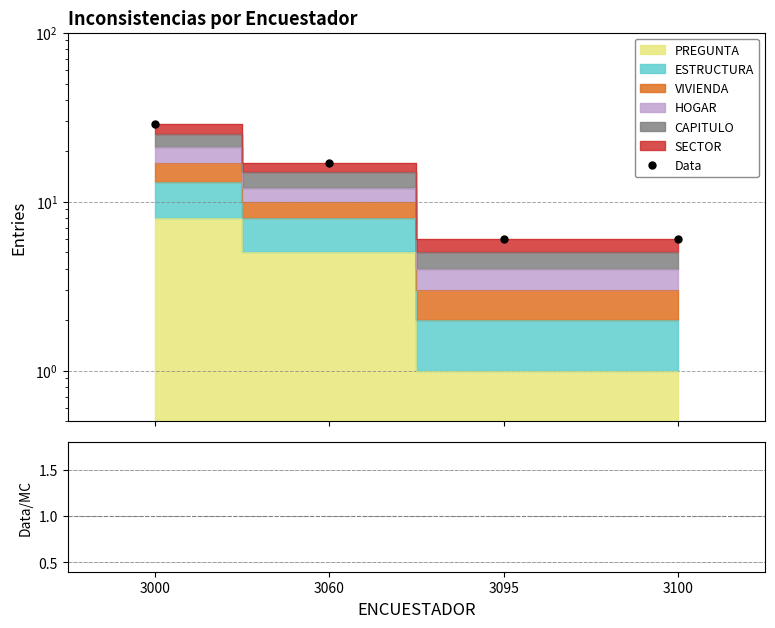

List the labels in order of Data value, smallest first.

3095, 3100, 3060, 3000